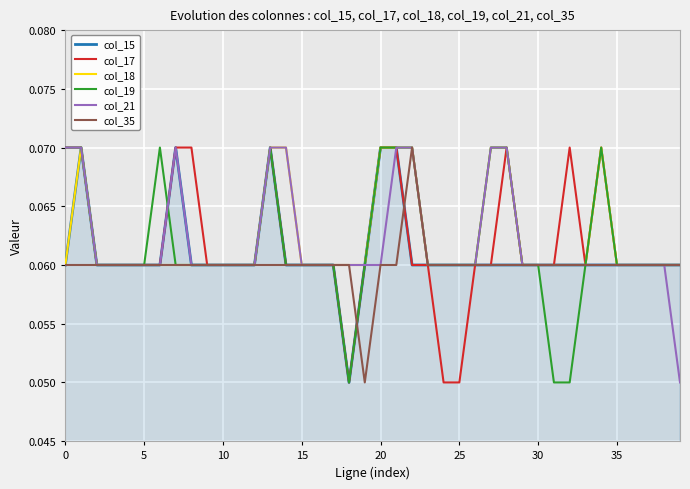

What are all the series names shown in the legend?

col_15, col_17, col_18, col_19, col_21, col_35